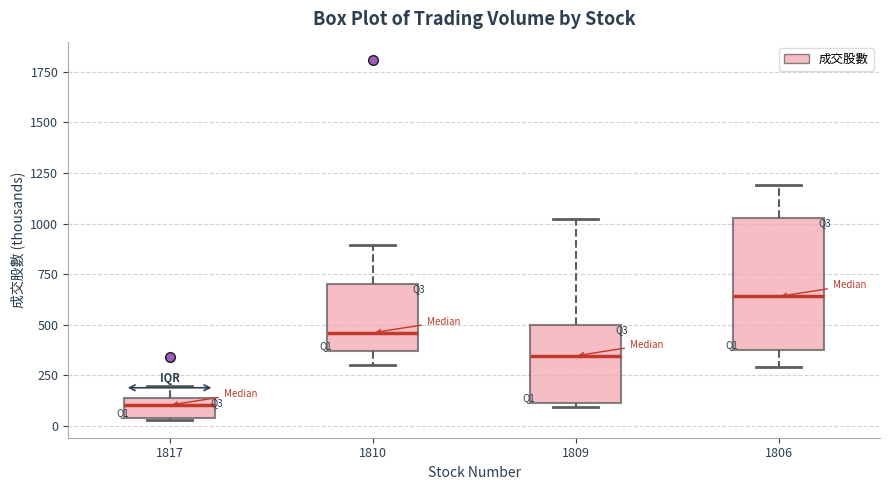

Reading left to right, transcribe this box plot: for each box, give where its median line is, the range the box spans, and where its two whiskers end, as read against the y-axis. The values are not printed on the chart, so give them approximately, as read against the axis.

1817: median 100, box 50 to 150, whiskers 50 to 200
1810: median 450, box 350 to 700, whiskers 300 to 900
1809: median 350, box 100 to 500, whiskers 100 (just below the box's lower edge) to 1000
1806: median 650, box 400 to 1050, whiskers 300 to 1200